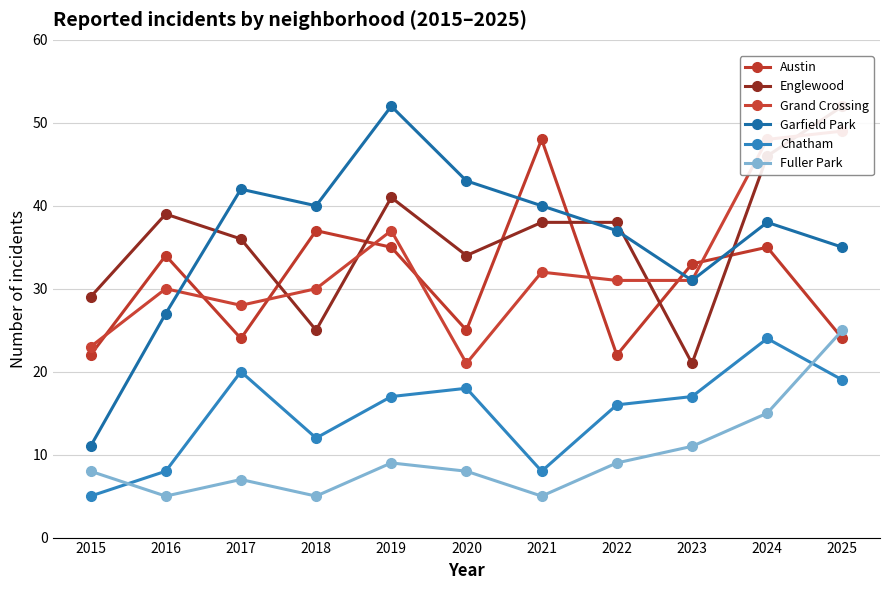

Which series has the widest spread of values?

Garfield Park